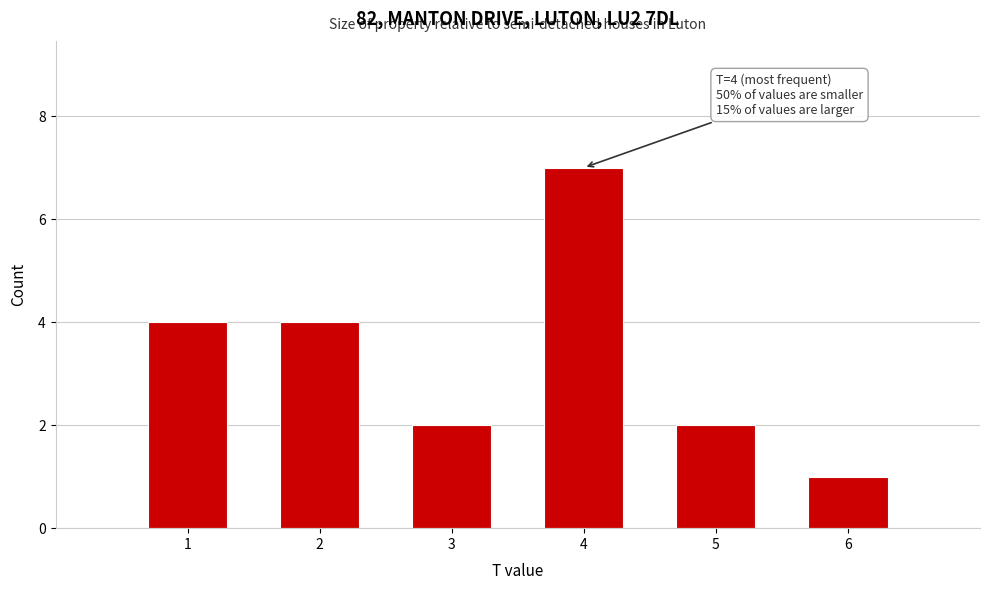

Reading right to left, list all the values displayed in this chart.

1	2	7	2	4	4